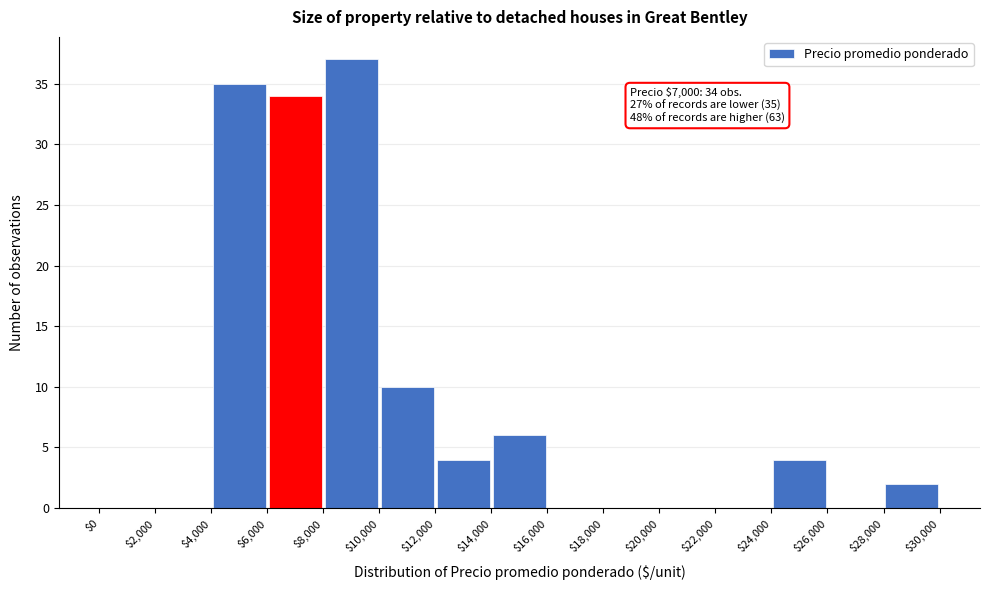

Over which range of the x-axis is the bar tallest?

$8,000 to $10,000